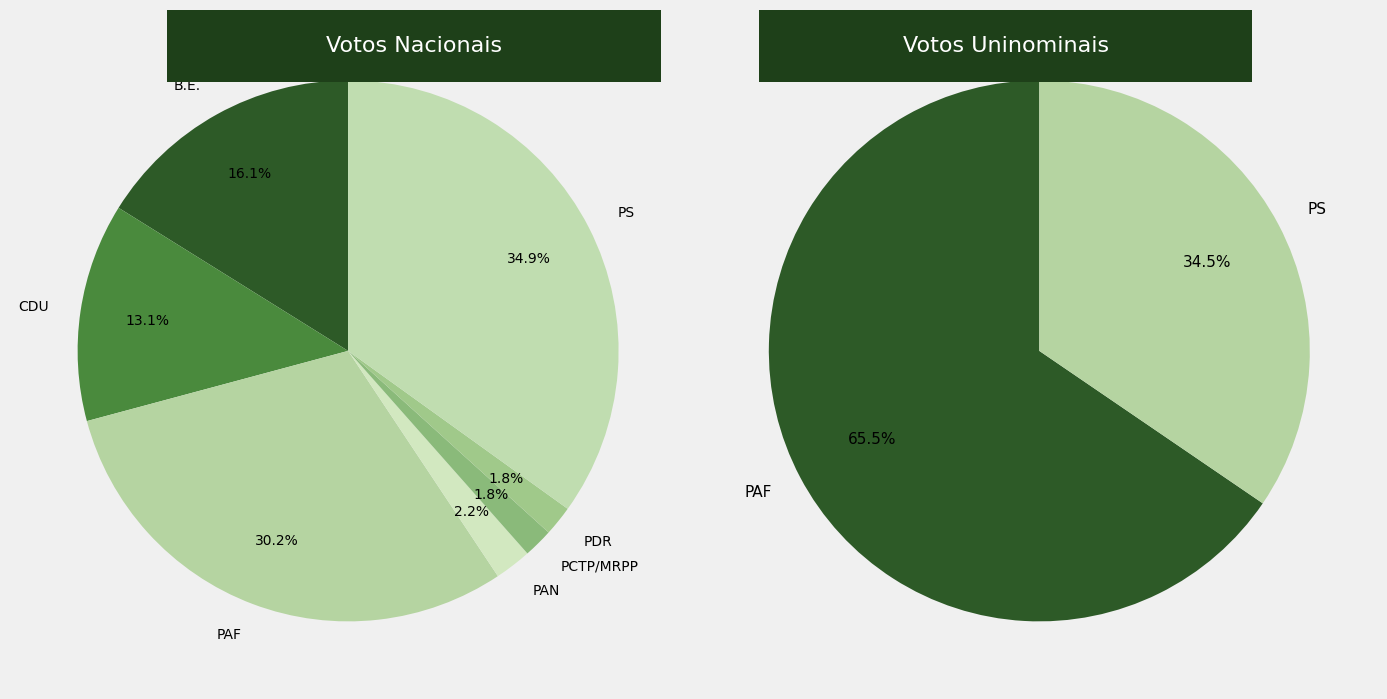

Rank the categories by Nacional value from lowest to highest.

PCTP/MRPP, PDR, PAN, CDU, B.E., PAF, PS